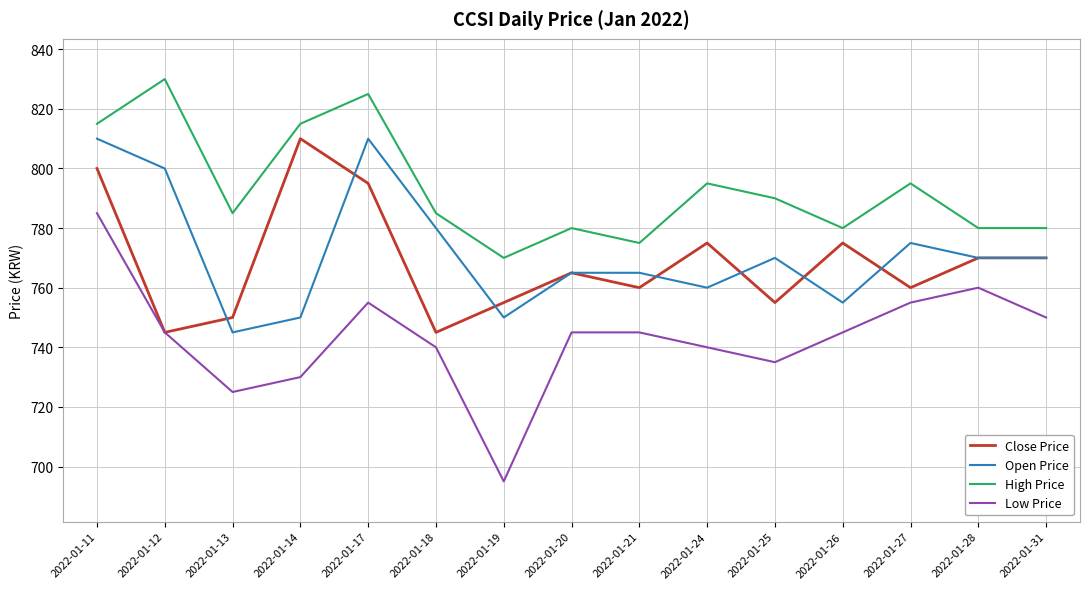

What is the sum of all Close Price values?

11530